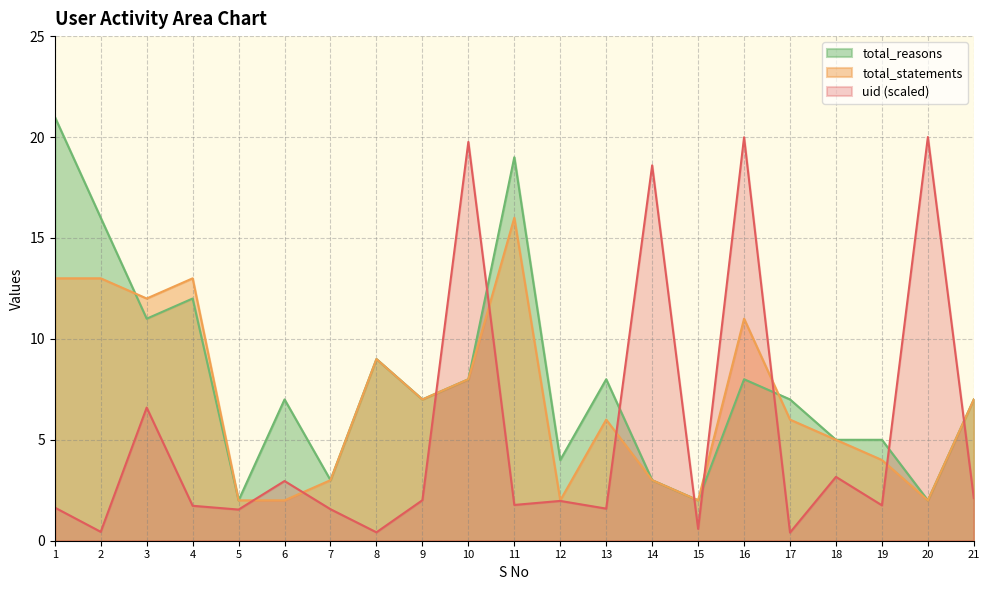

How many interior local valleys does the uid series have?

8